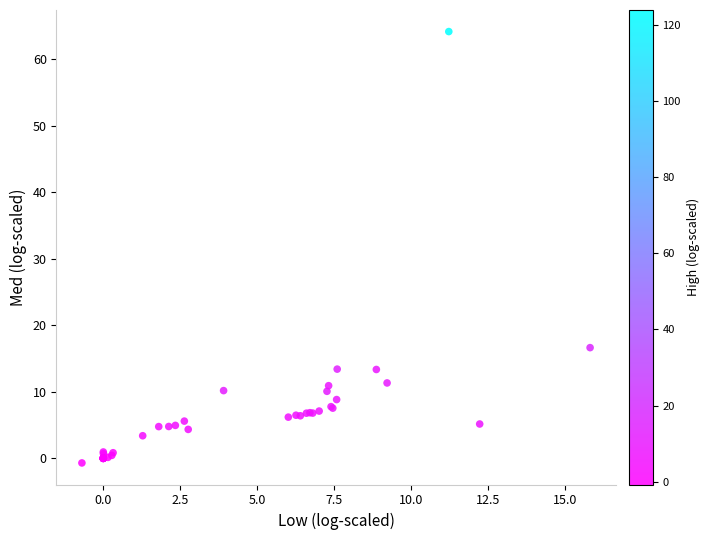

What Y value in the scatter plot is closest to 31?

16.6